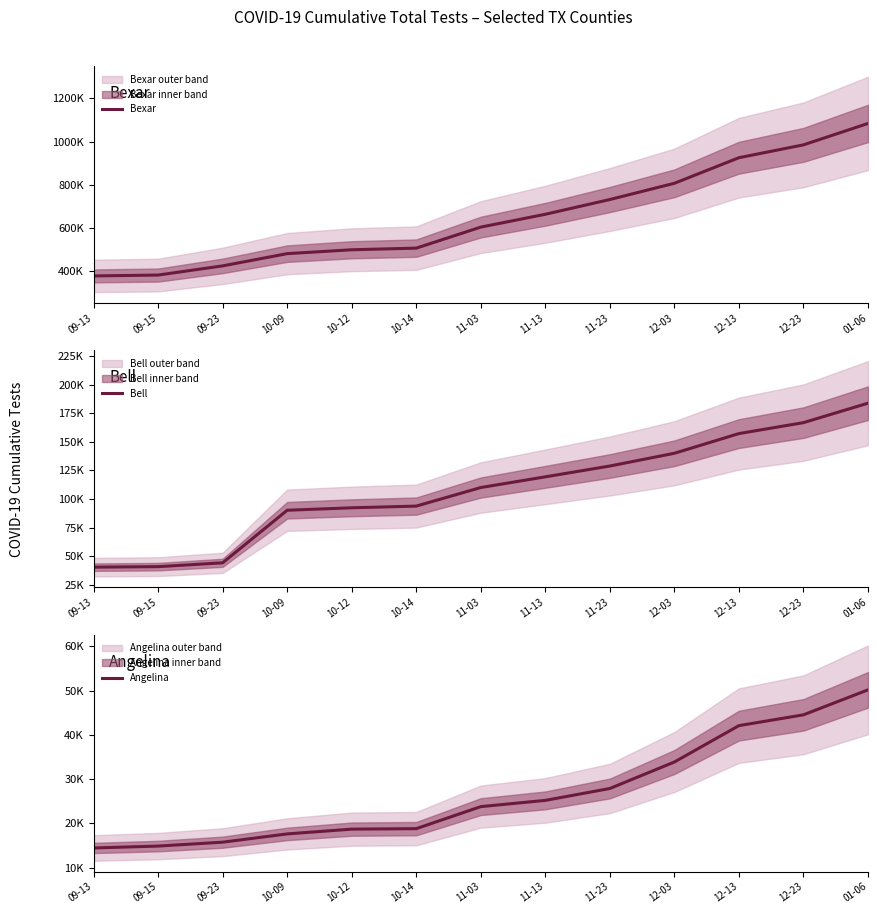

At 10-14, list the series in order from smallest to largest.

Angelina, Bell, Bexar